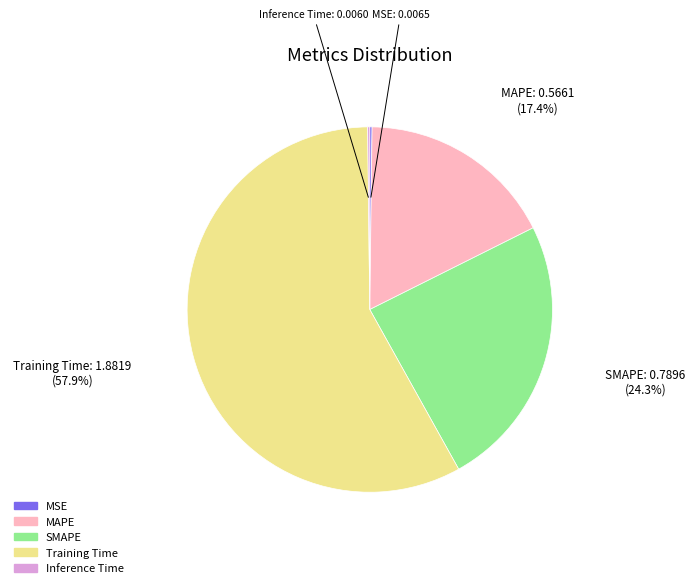

True or false: Training Time accounts for 58% of the total.

True